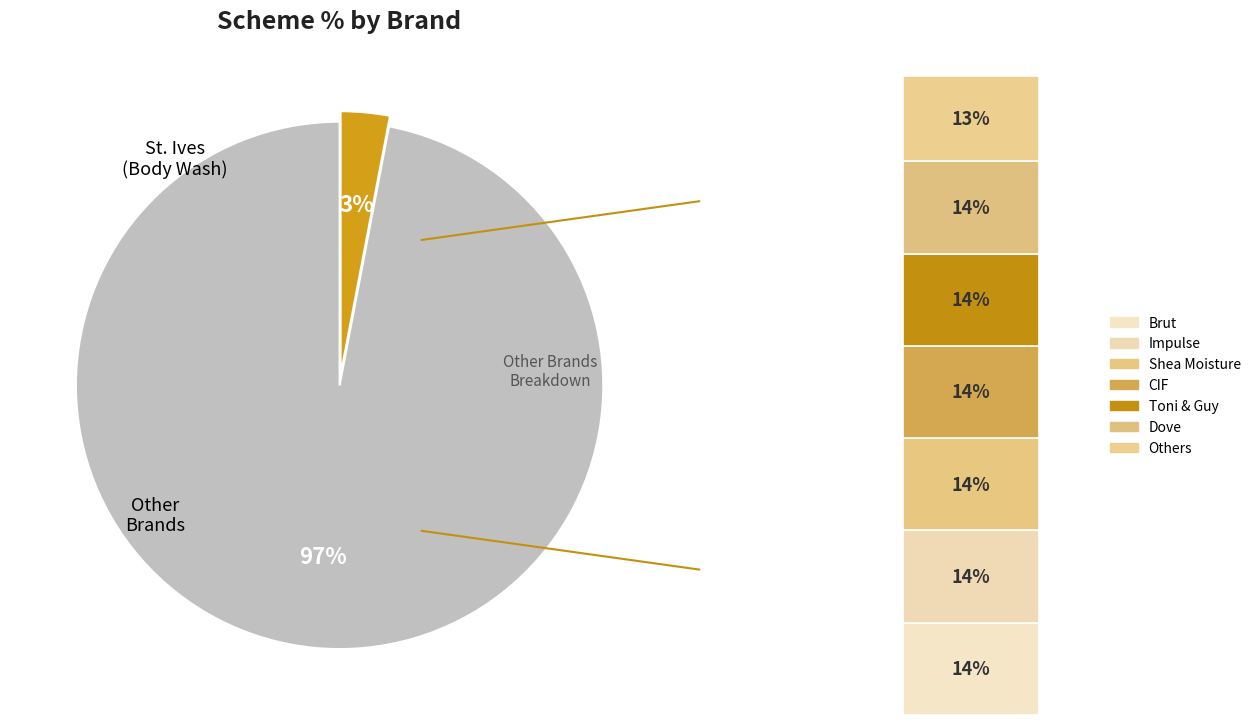

Is there any slice that represents more than half of the pie?

Yes